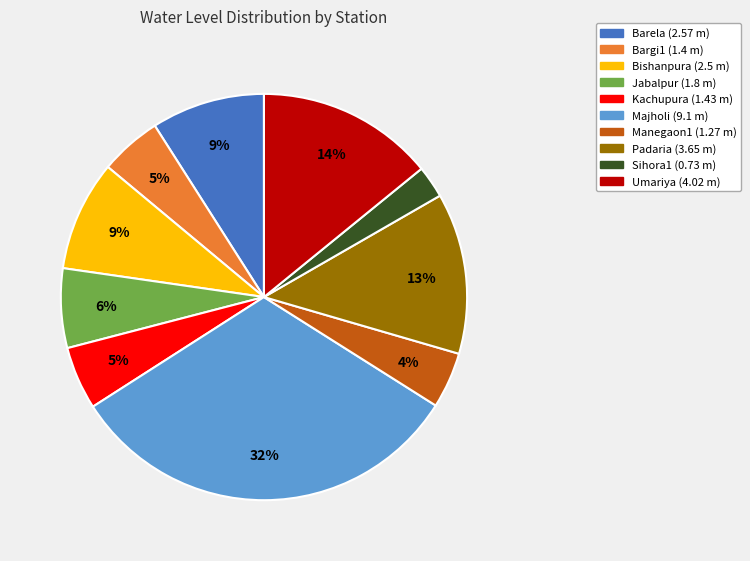

Do Barela and Bishanpura together represent more than half of the pie?

No